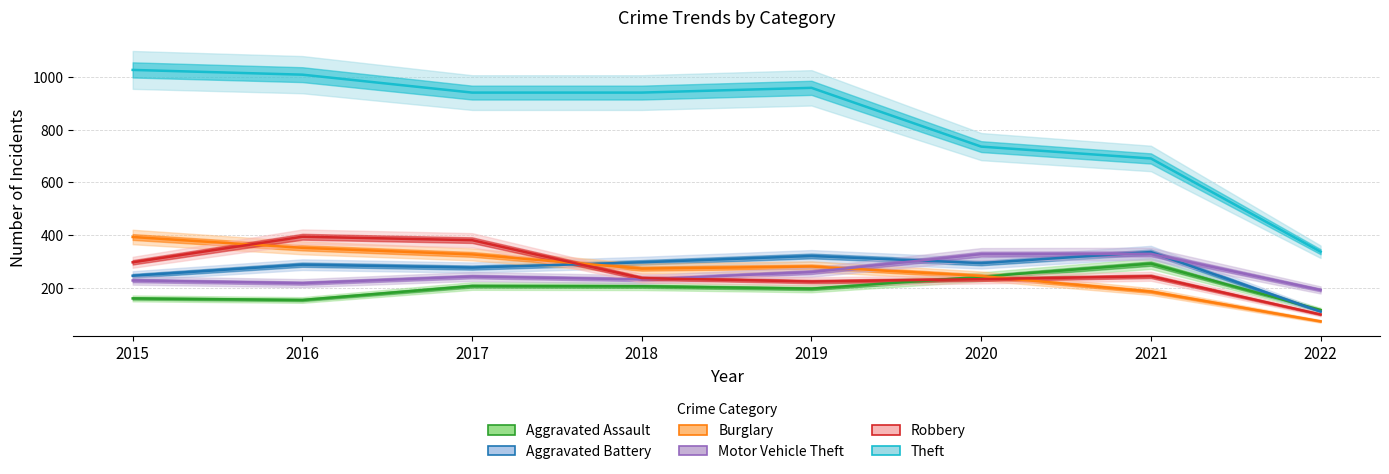

What is the highest value of the Motor Vehicle Theft series?

329